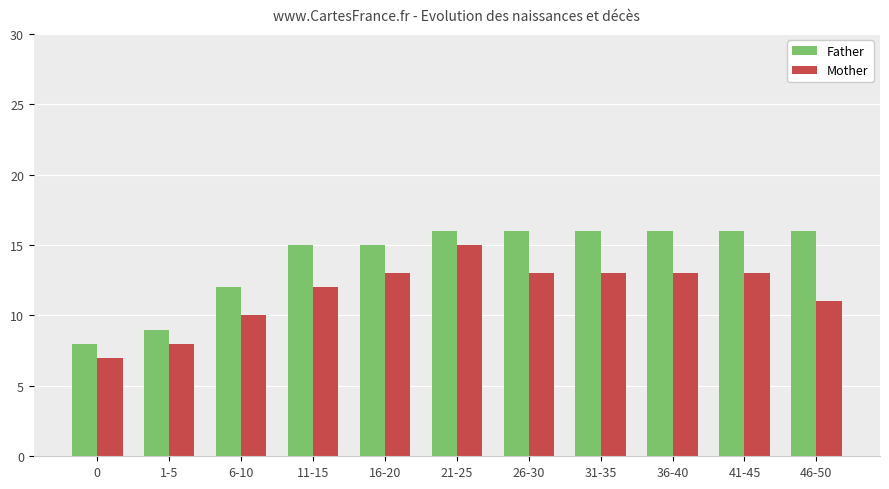

How many data points does each series have?

11